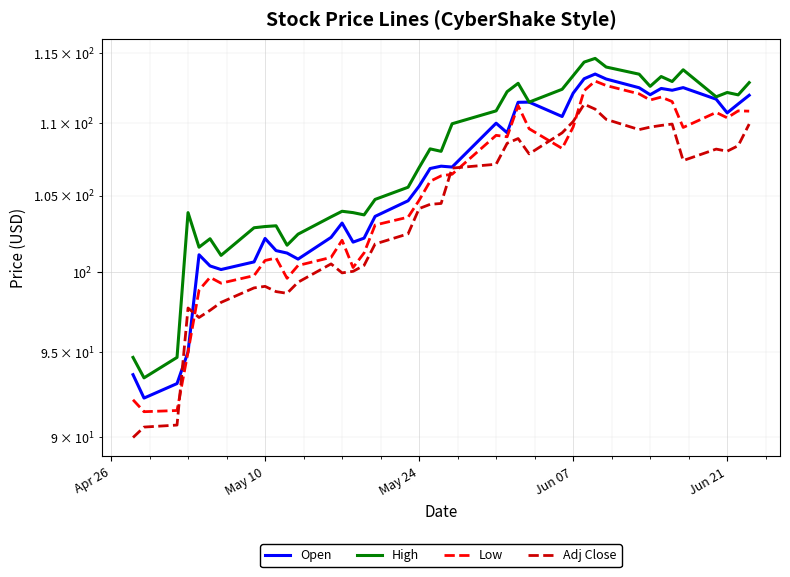

True or false: Low has a value of 51.8 at 20.

False